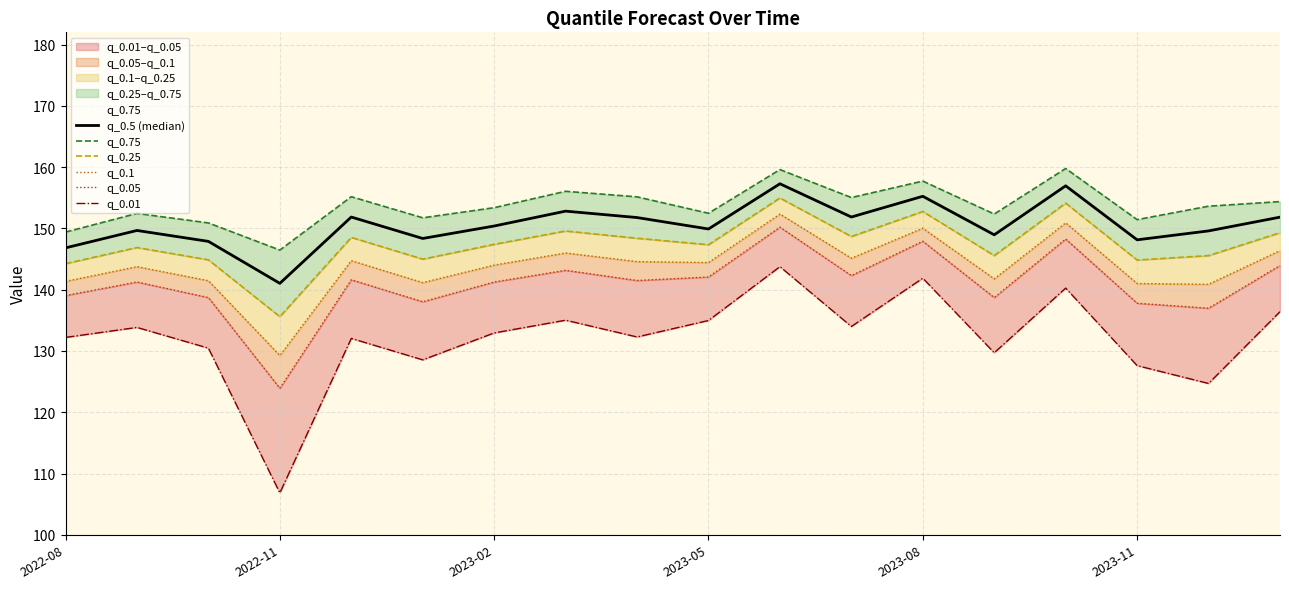

The value of q_0.5 (median) at 2022-08 is 146.8. True or false?

True